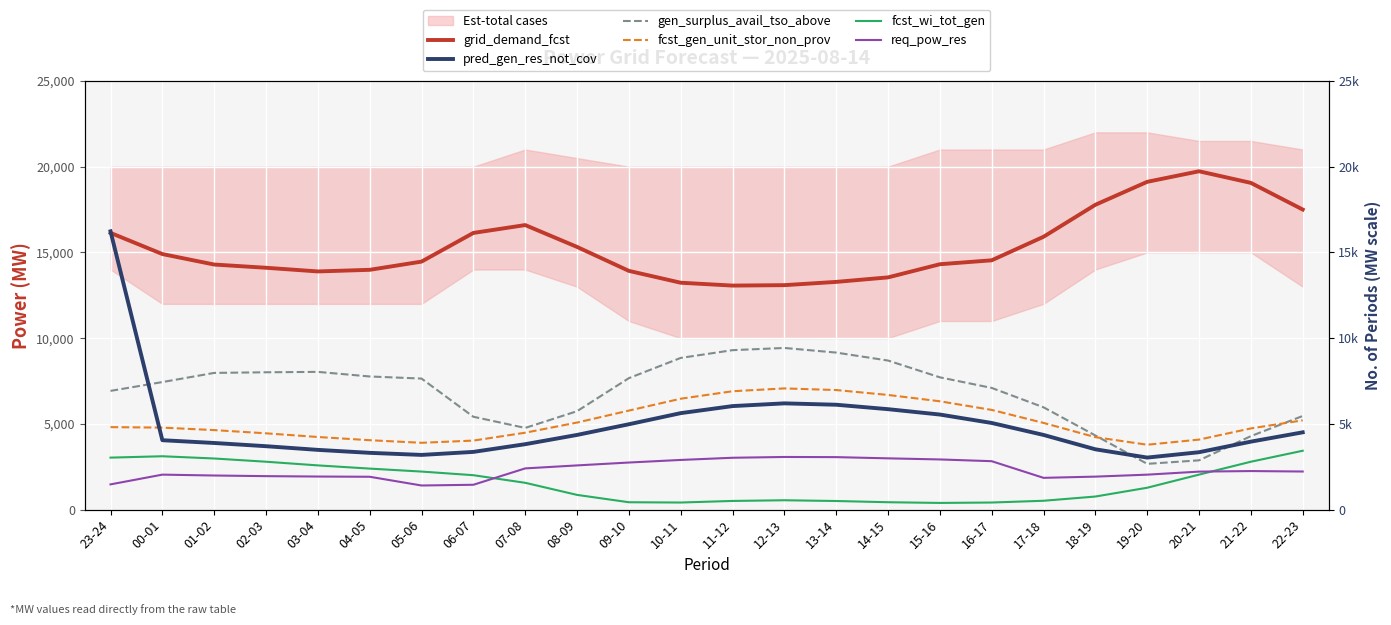

Is this an area chart (filled region under the line)?

No